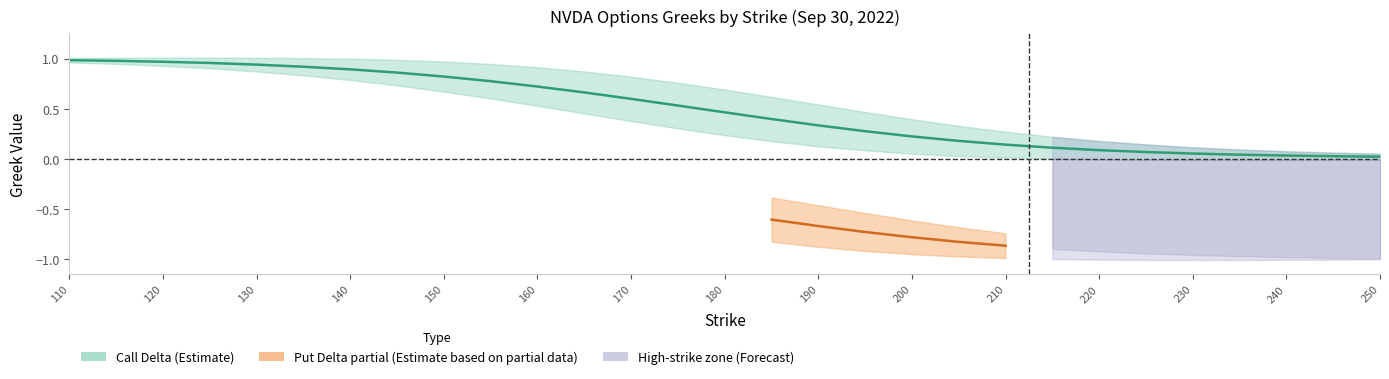

What is the difference between the maximum and minimum values in the call_delta_lower series?

1.0